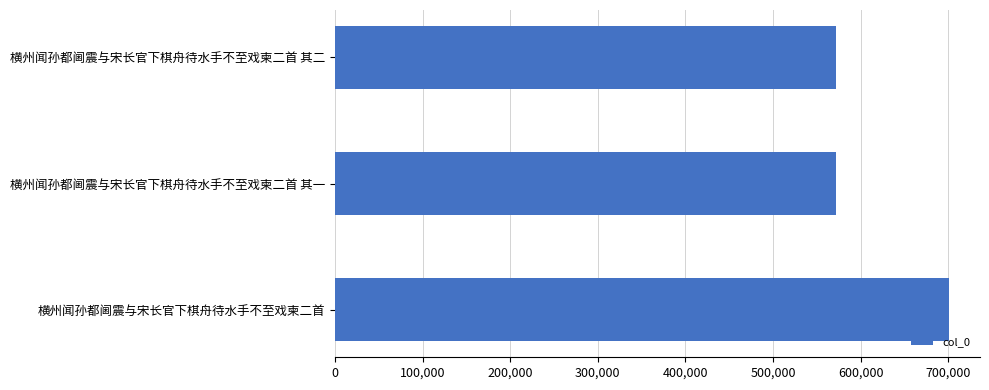

Count the number of data series in this chart.

1